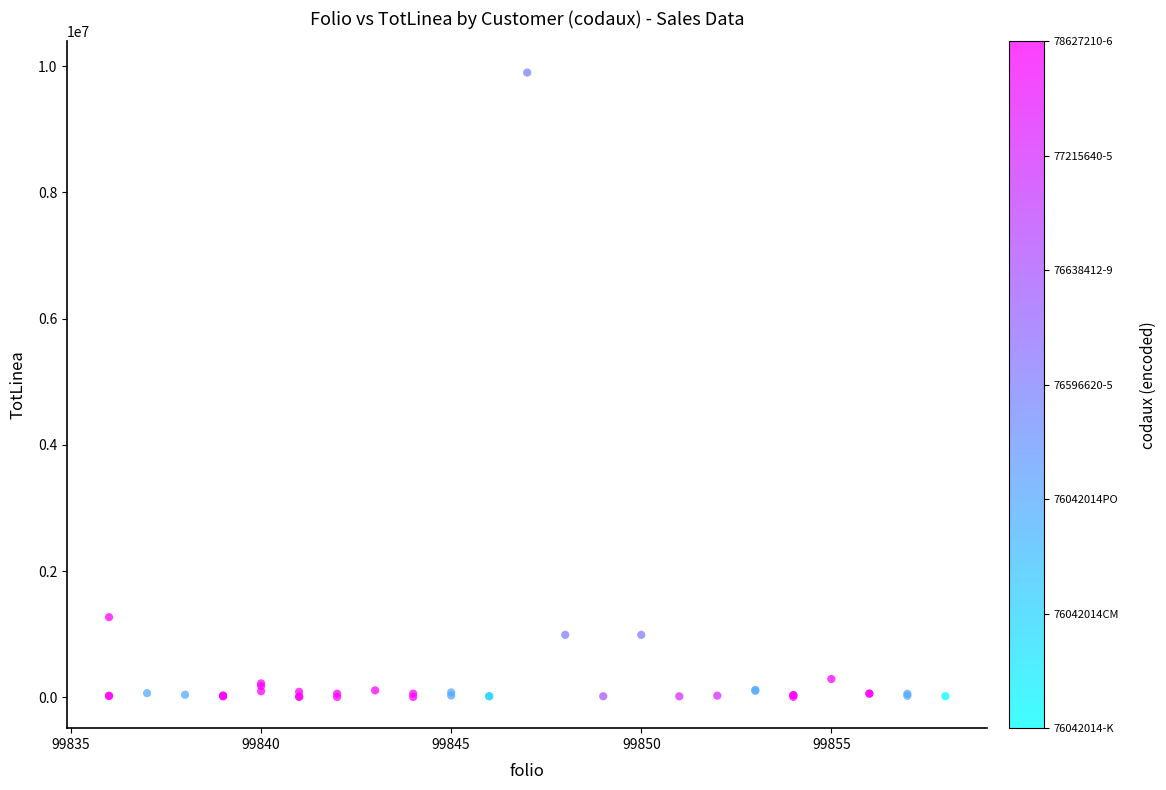

What Y value in the scatter plot is closest to 4952995?

1270200